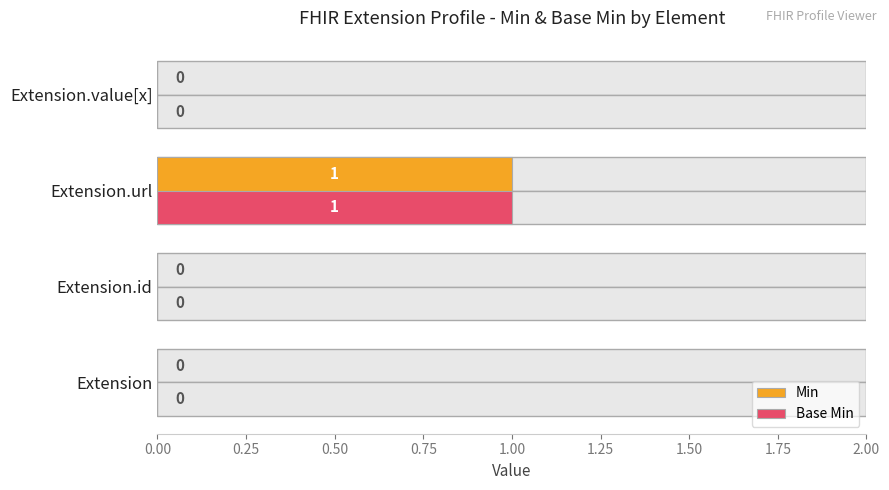

How many bars are there in each group?

2